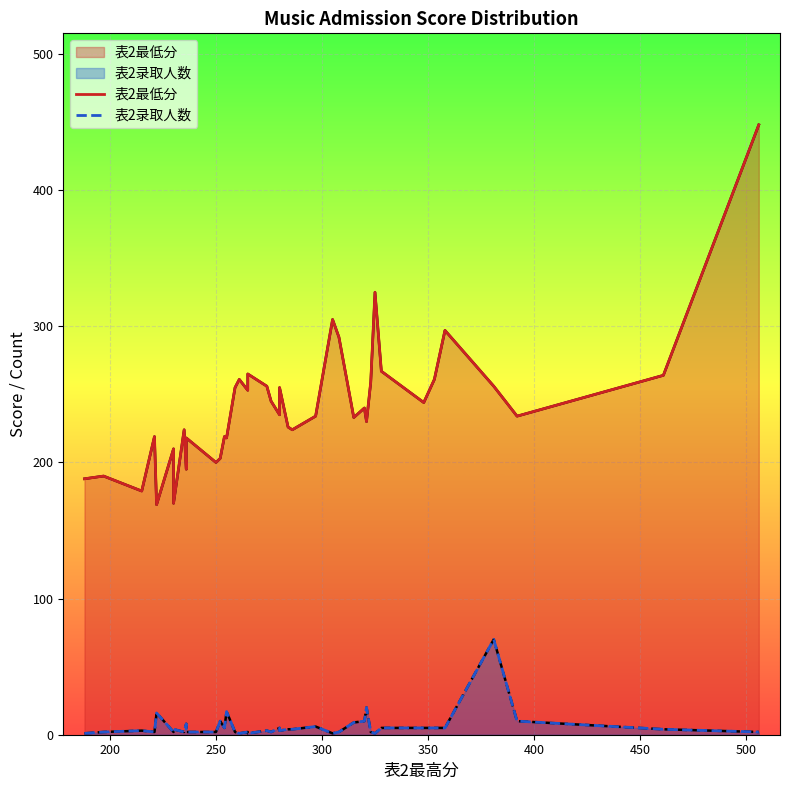

How many values in the 表2录取人数 series are below 4?

20